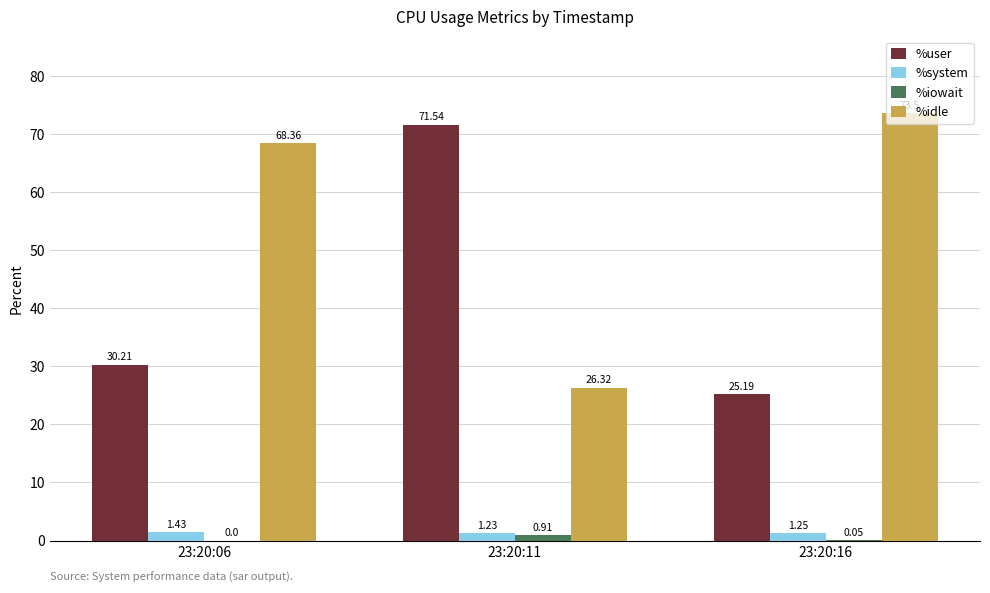

True or false: %user has a value of 35.0 at 23:20:16.

False